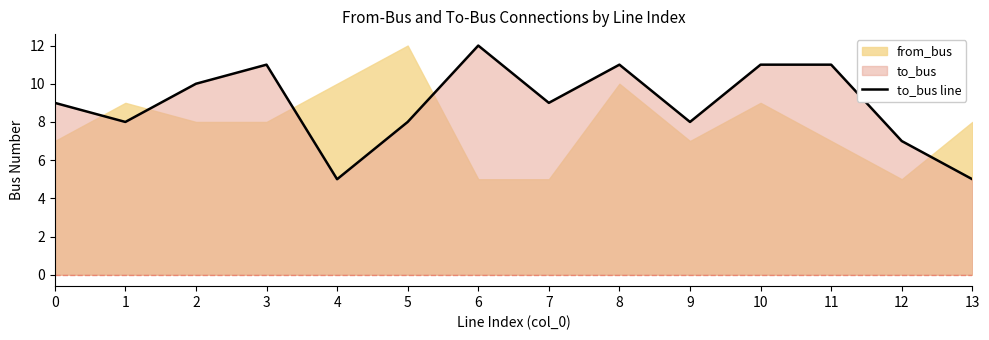

What is the approximate value at 1?

8